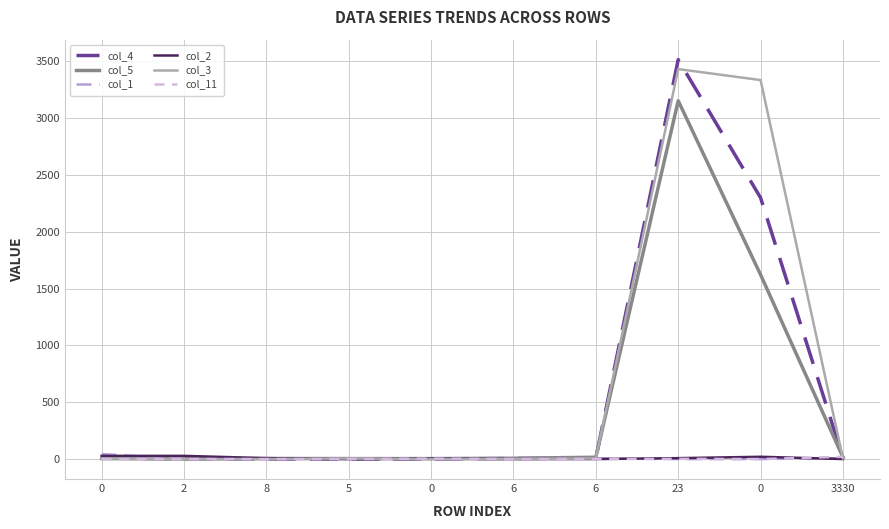

What is the maximum value for col_1?

44